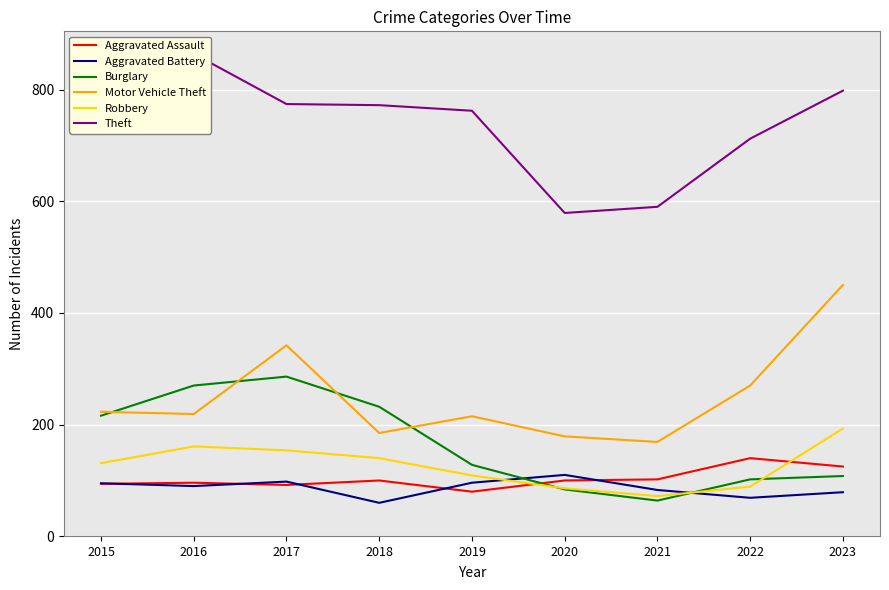

How many values in the Burglary series are below 128?

4